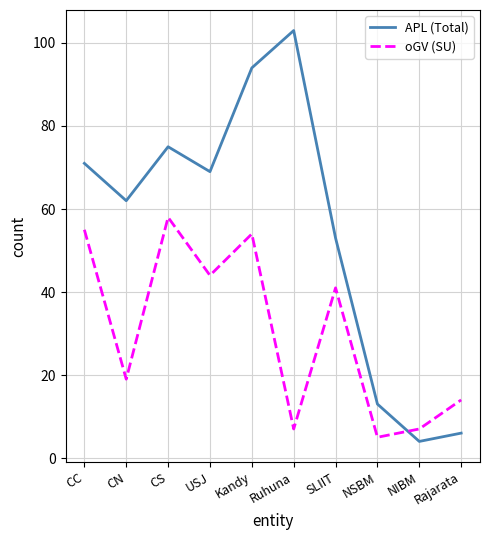

What is the difference between the highest and lowest values at USJ?

25